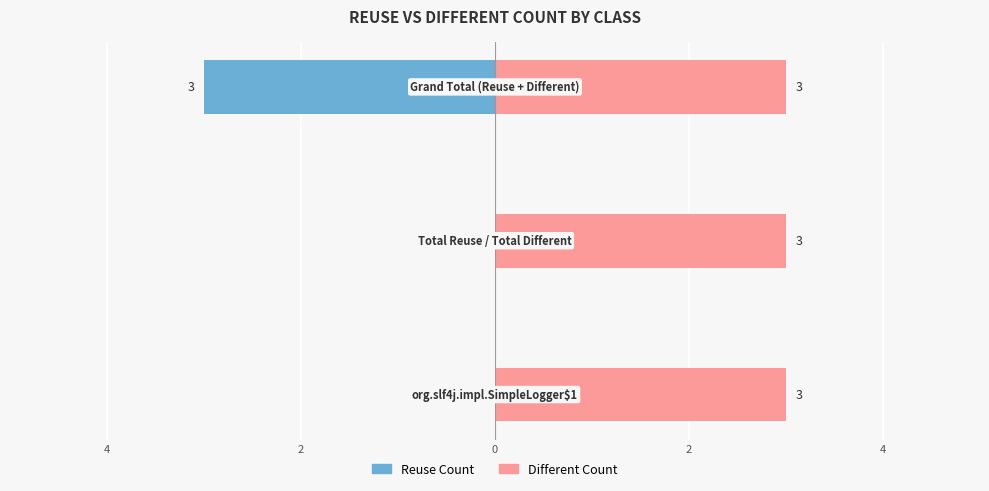

What is the minimum value shown in the chart?

-3.0